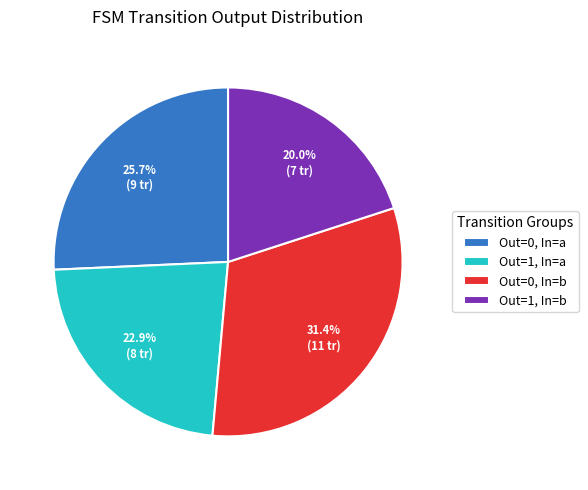

Rank the categories by value from lowest to highest.

Out=1, In=b, Out=1, In=a, Out=0, In=a, Out=0, In=b